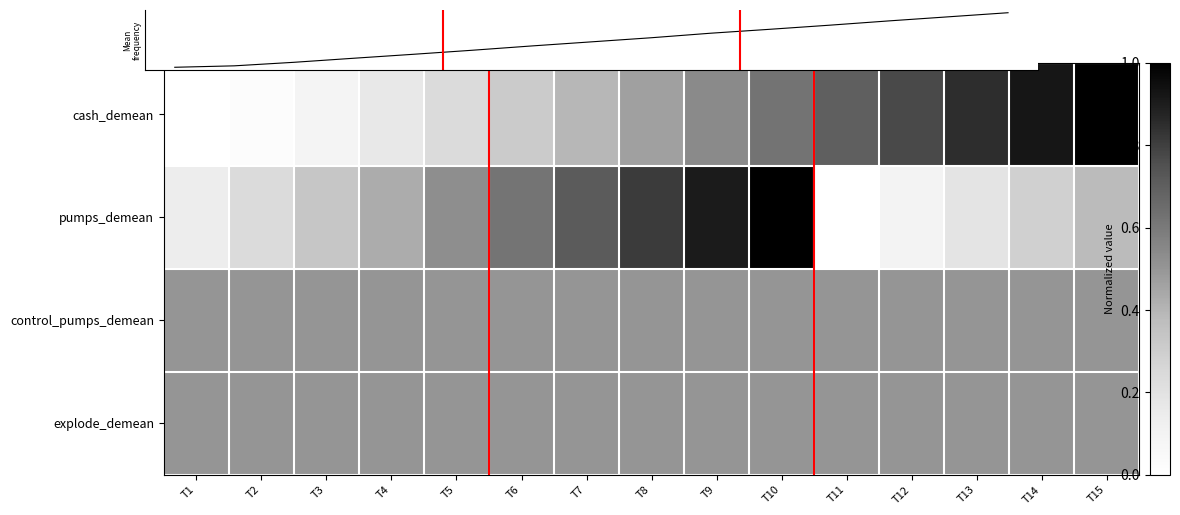

What is the greatest value displayed?

1.0